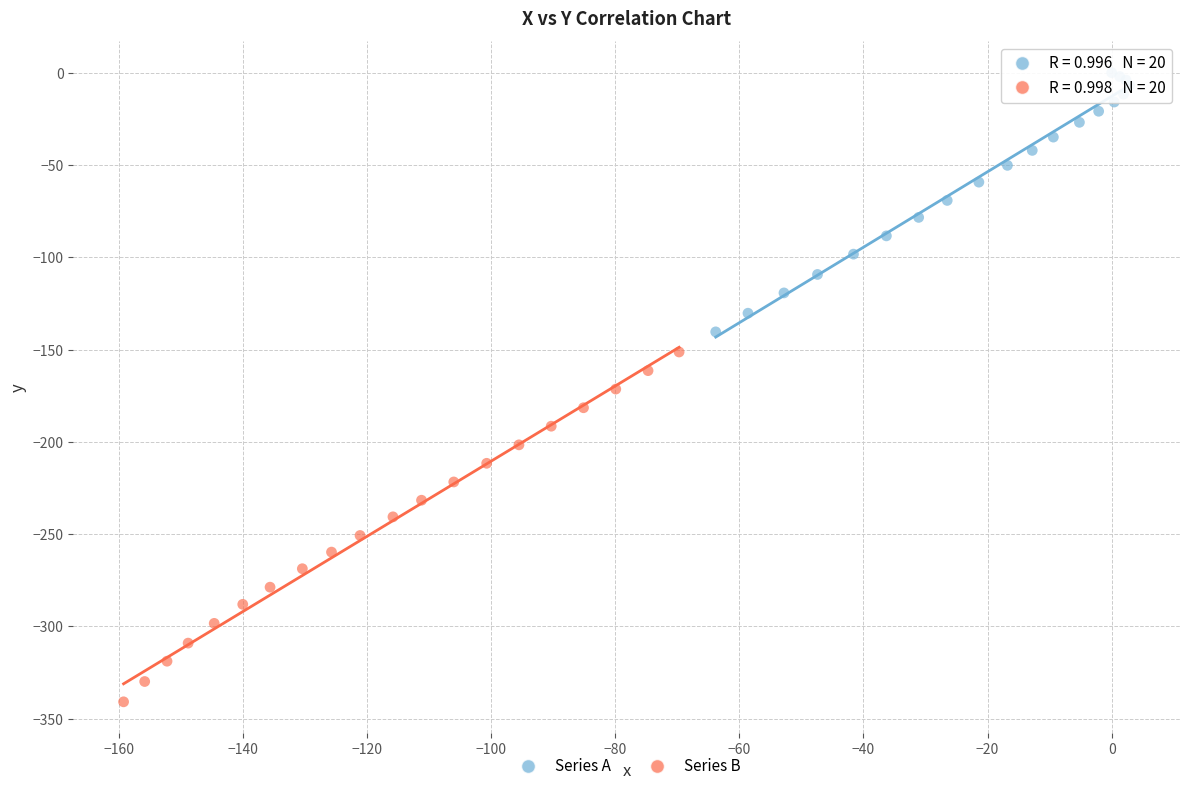

Which series has the largest Y range (max minus min)?

Series B